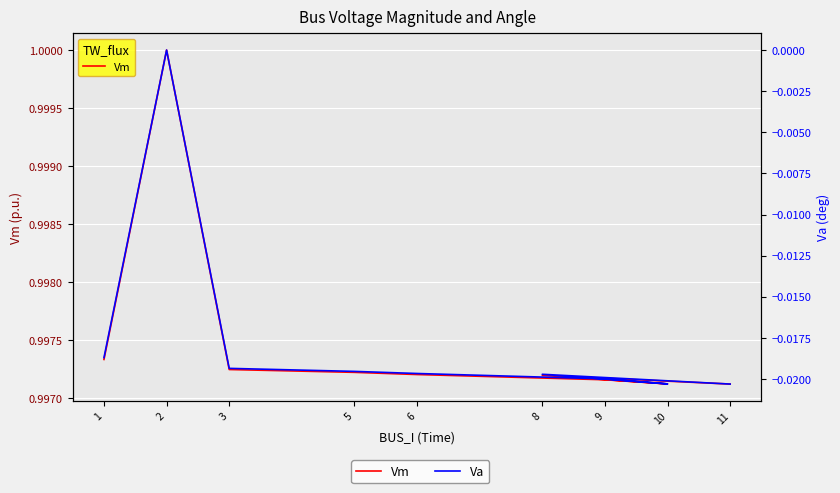

Which category has the lowest value in the Va series?

11